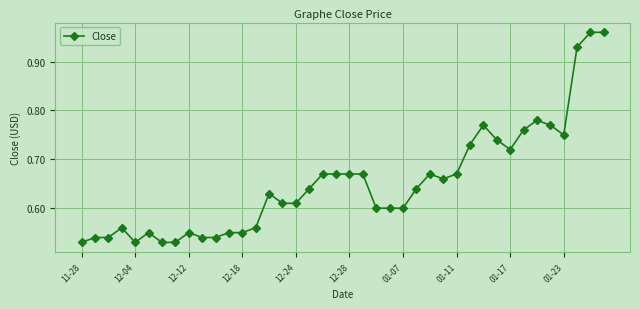

True or false: there are more than 1 points higher than both neighbors.

True